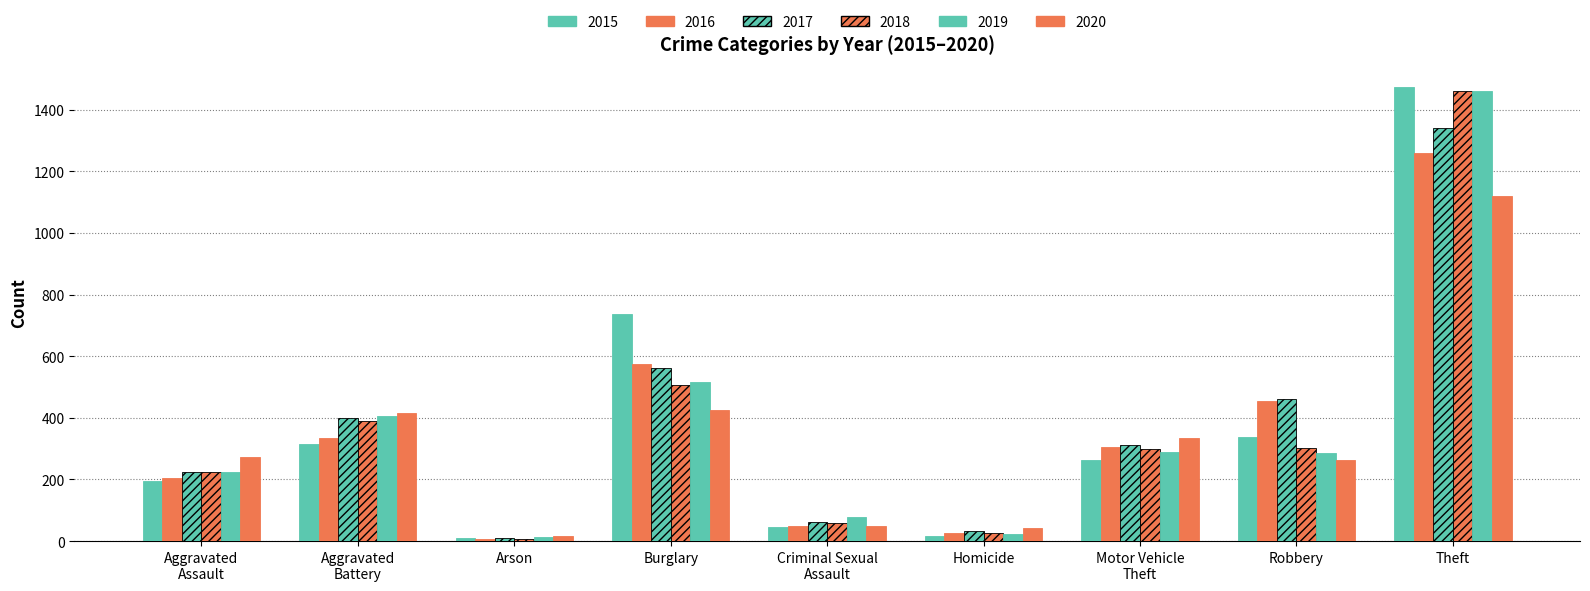

The 2020 series shows 415 at Aggravated
Battery. True or false?

True